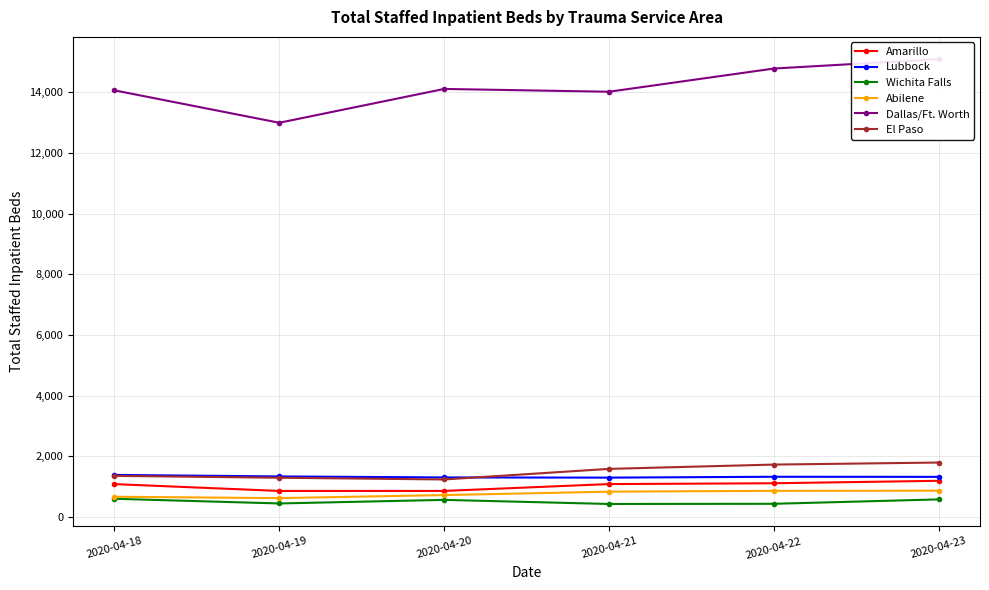

The value of El Paso at 2020-04-21 is 2682. True or false?

False